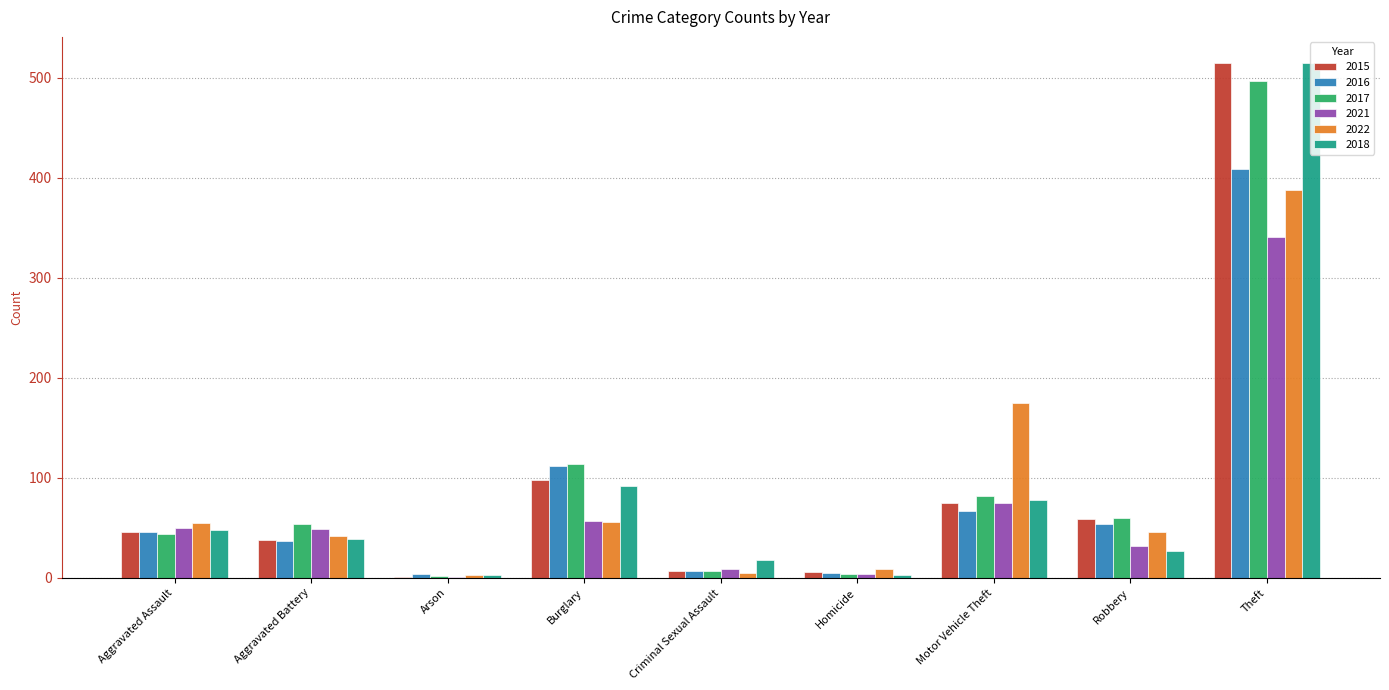

What is the average value of the 2015 series?

94